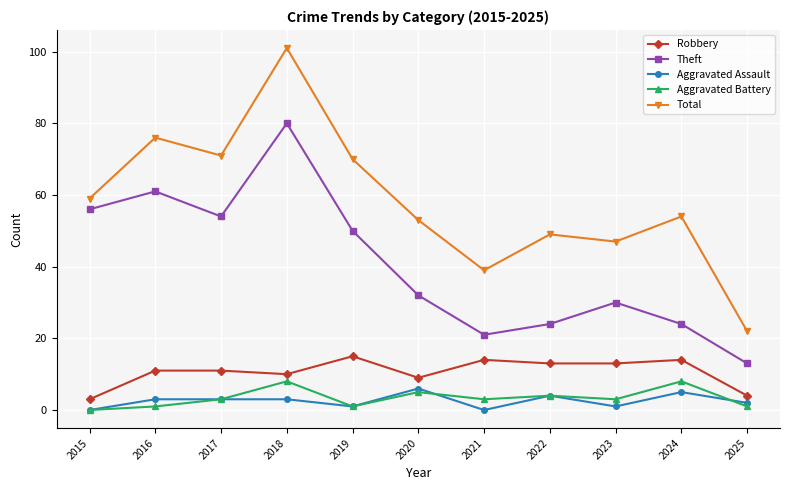

Is it true that Aggravated Battery equals 3 at 2021?

True